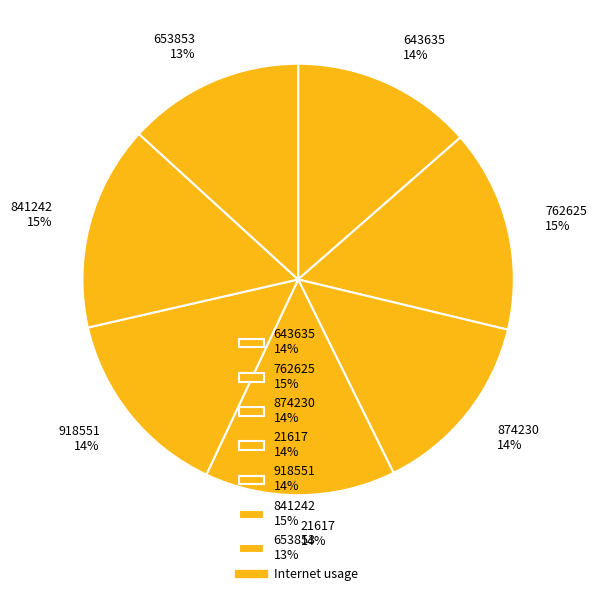

Is the sum of 762625 15% and 841242 15% greater than half?

No